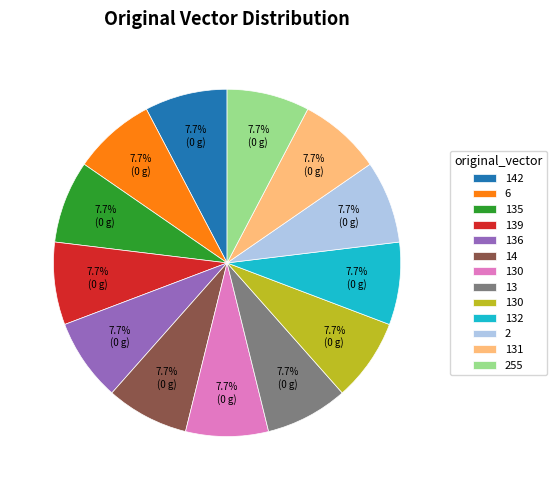

Is there a majority slice in this chart?

No